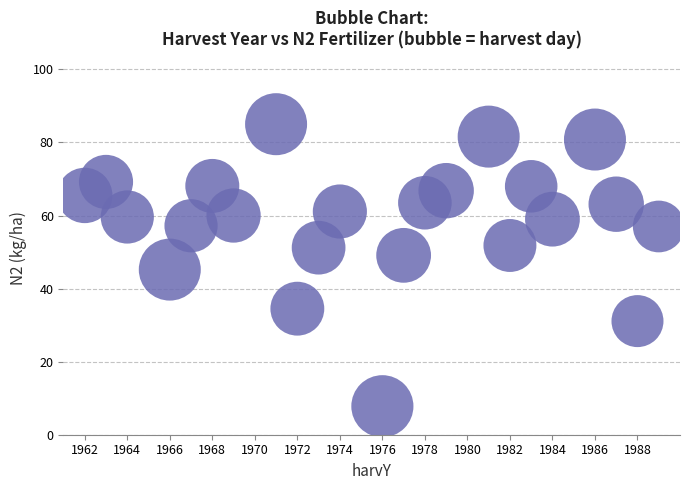

What is the range of Y values (max minus min)?

77.2